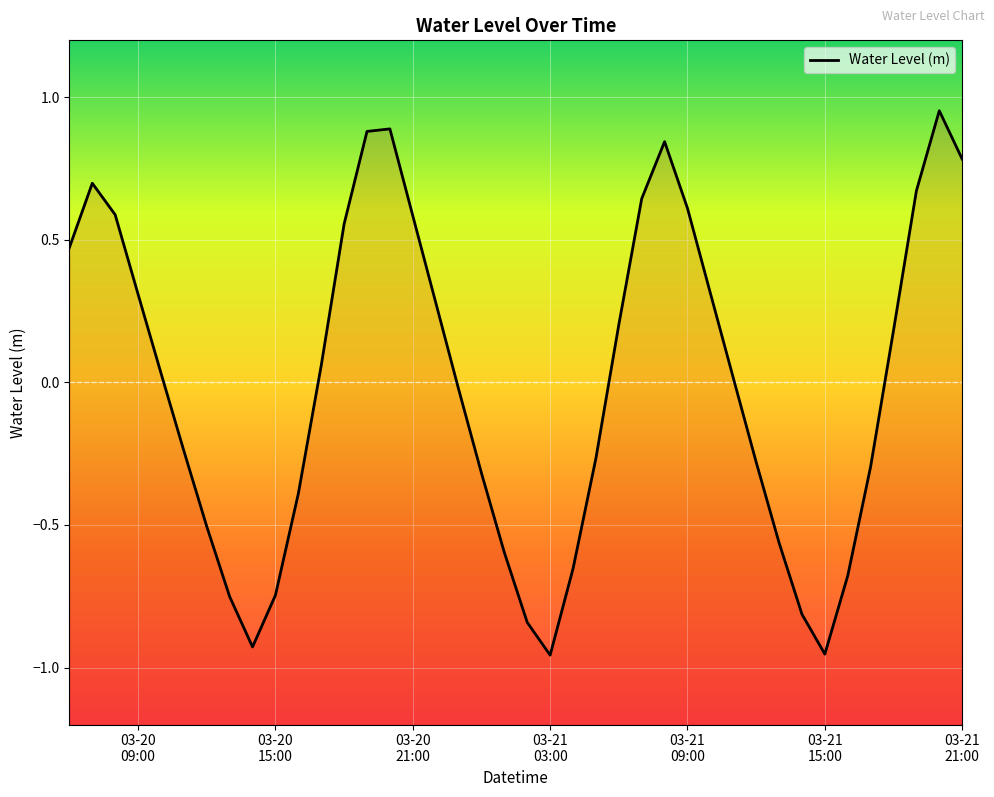

What is the minimum value shown in the chart?

-1.0